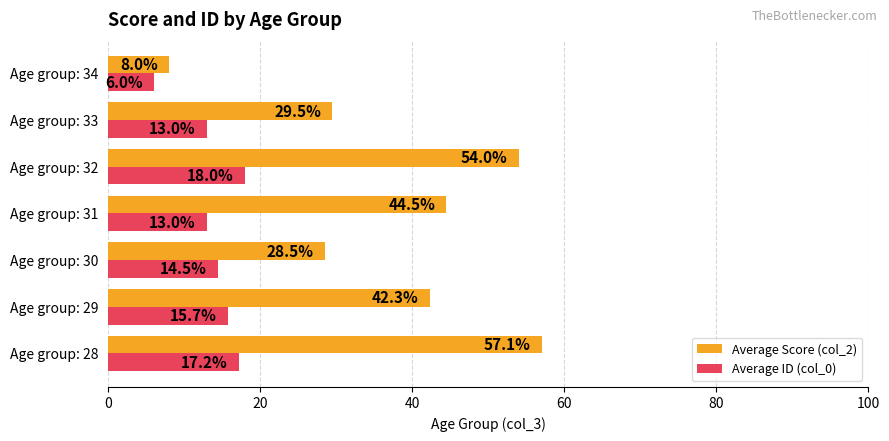

What is the sum of all Average Score (col_2) values?

263.9